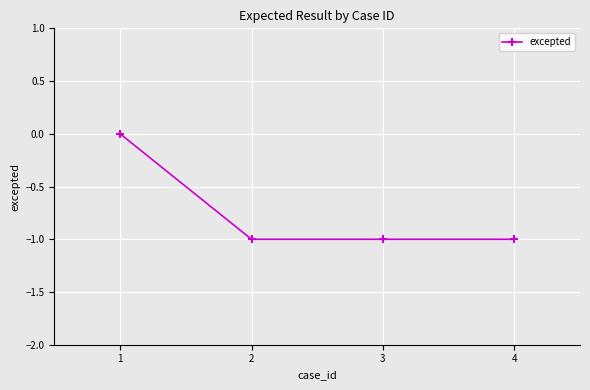

What is the value of the 4th point from the left?

-1